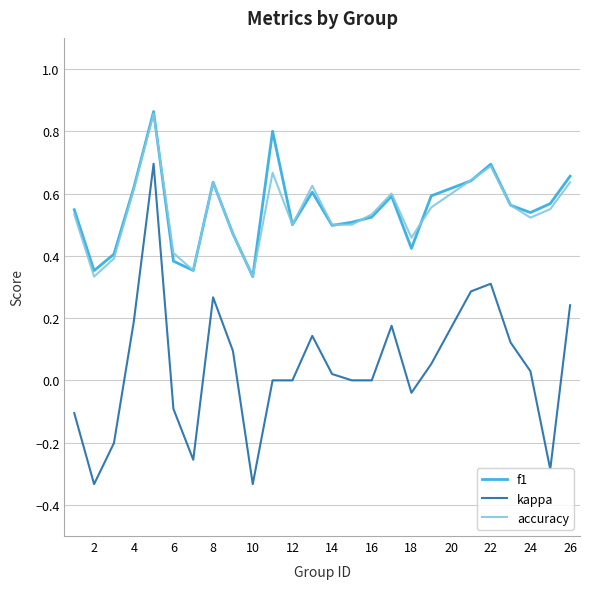

Which series has the largest range (max minus min)?

kappa